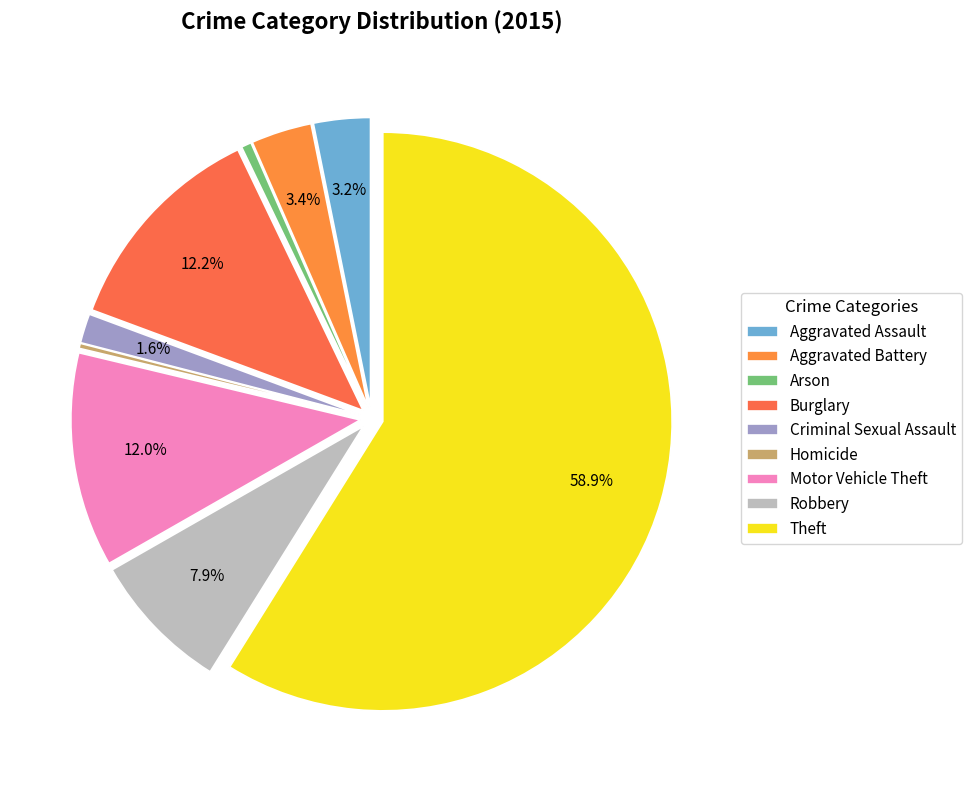

How much of the chart is everything except Criminal Sexual Assault?

98.4%